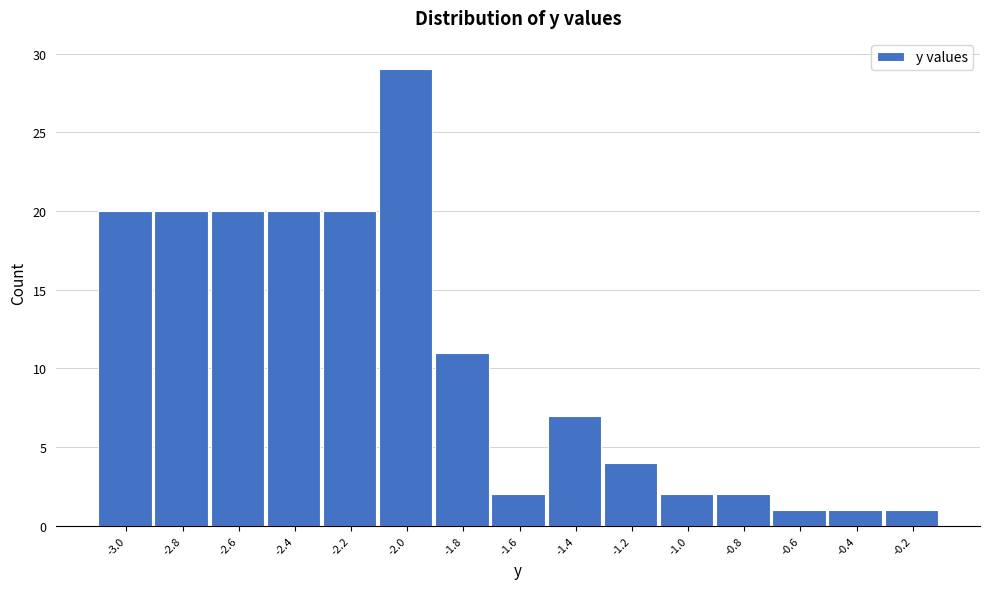

Reading right to left, what are all the values shown in this chart?

-0.2=1	-0.4=1	-0.6=1	-0.8=2	-1.0=2	-1.2=4	-1.4=7	-1.6=2	-1.8=11	-2.0=29	-2.2=20	-2.4=20	-2.6=20	-2.8=20	-3.0=20